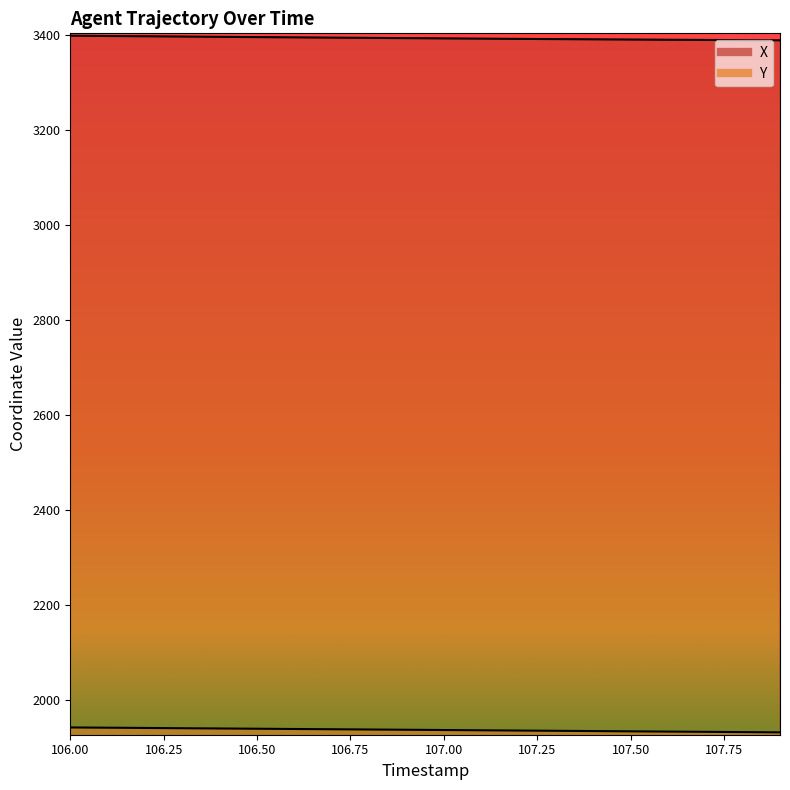

How many lines are shown in the chart?

2